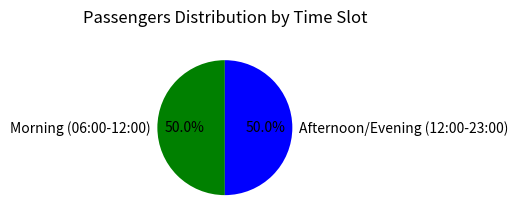

Is the sum of Morning (06:00-12:00) and Afternoon/Evening (12:00-23:00) greater than half?

Yes